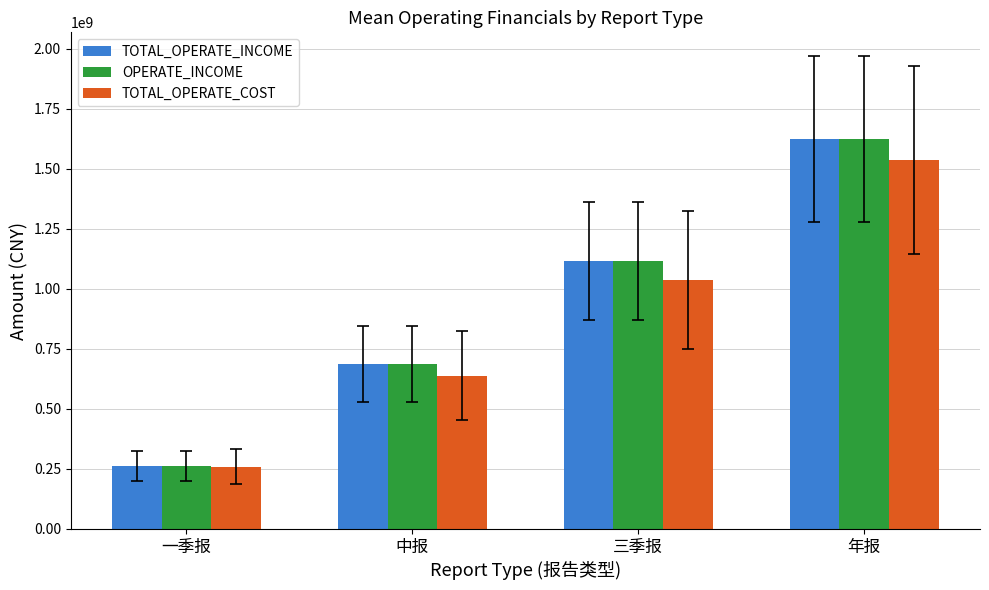

The value of OPERATE_INCOME at 年报 is 2882934427.2. True or false?

False